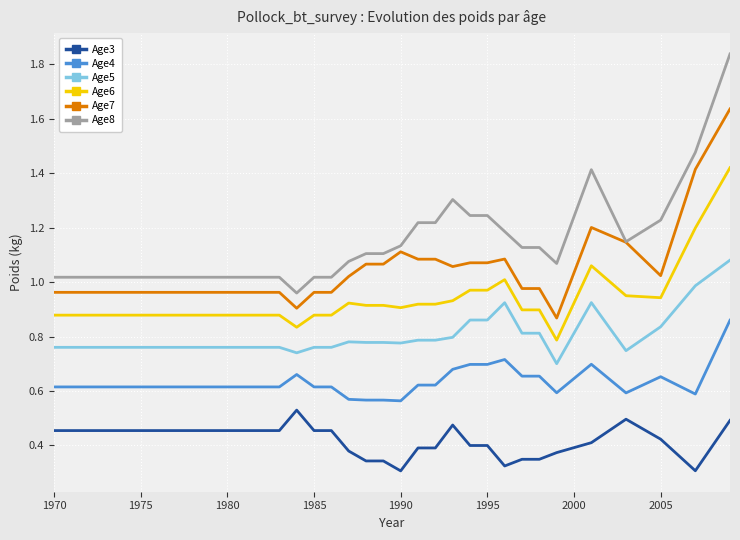

True or false: Age5 and Age7 intersect in this chart.

False